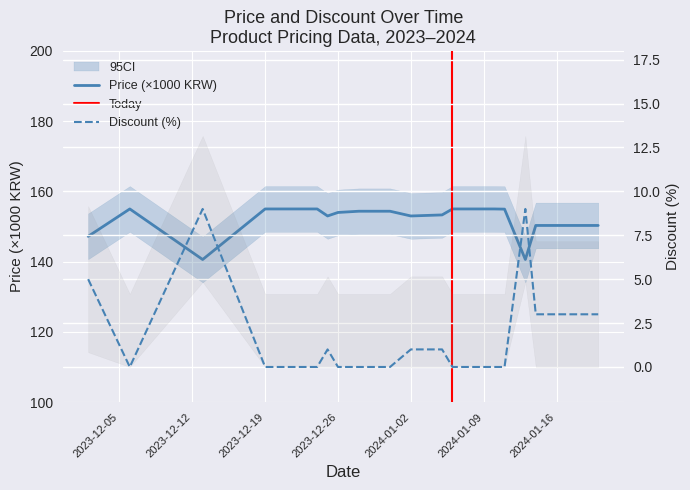

The Price series shows 155.0 at 2024-01-09. True or false?

True